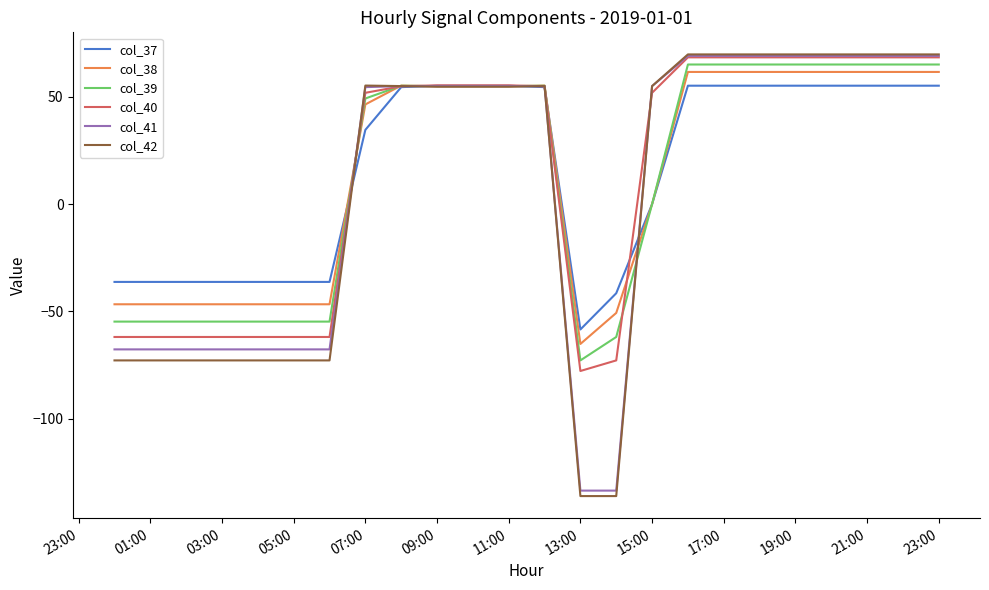

How many lines are shown in the chart?

6